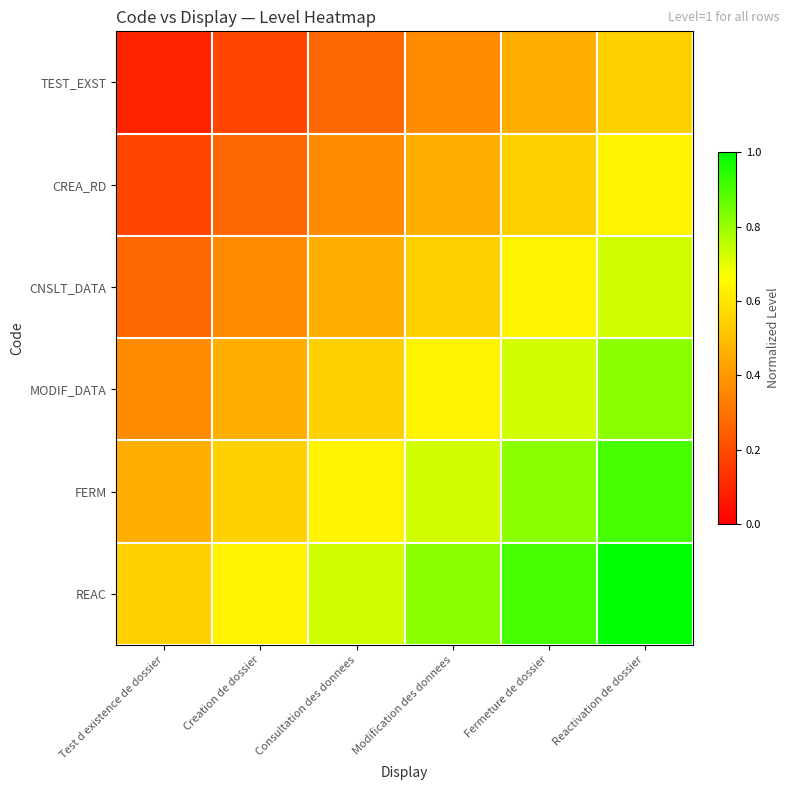

Which label corresponds to the smallest value in the chart?

Test d existence de dossier